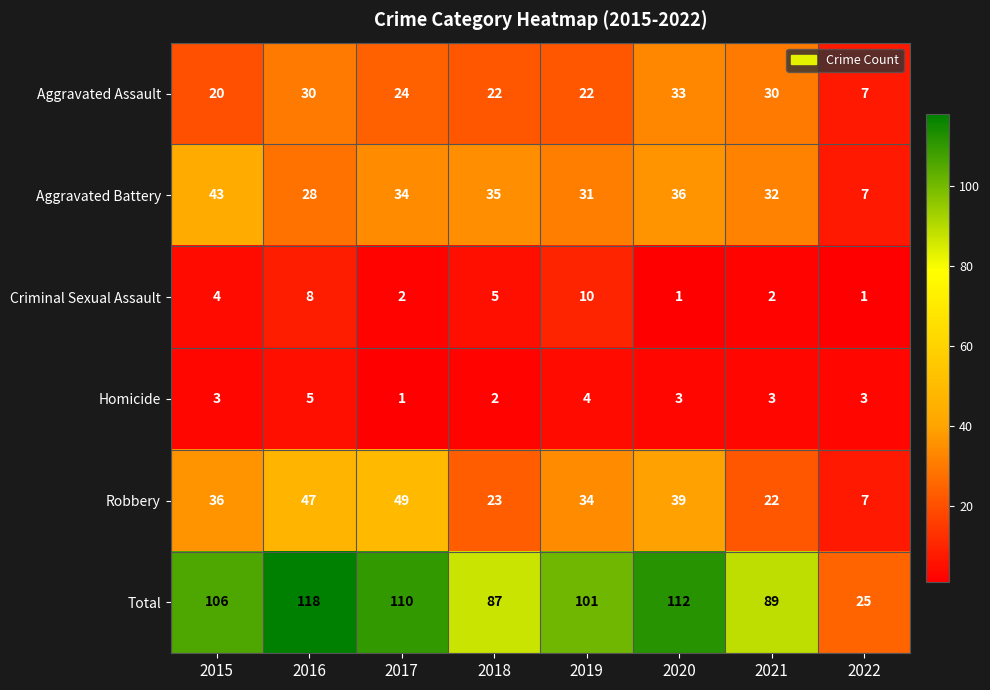

How many series are shown in this chart?

6